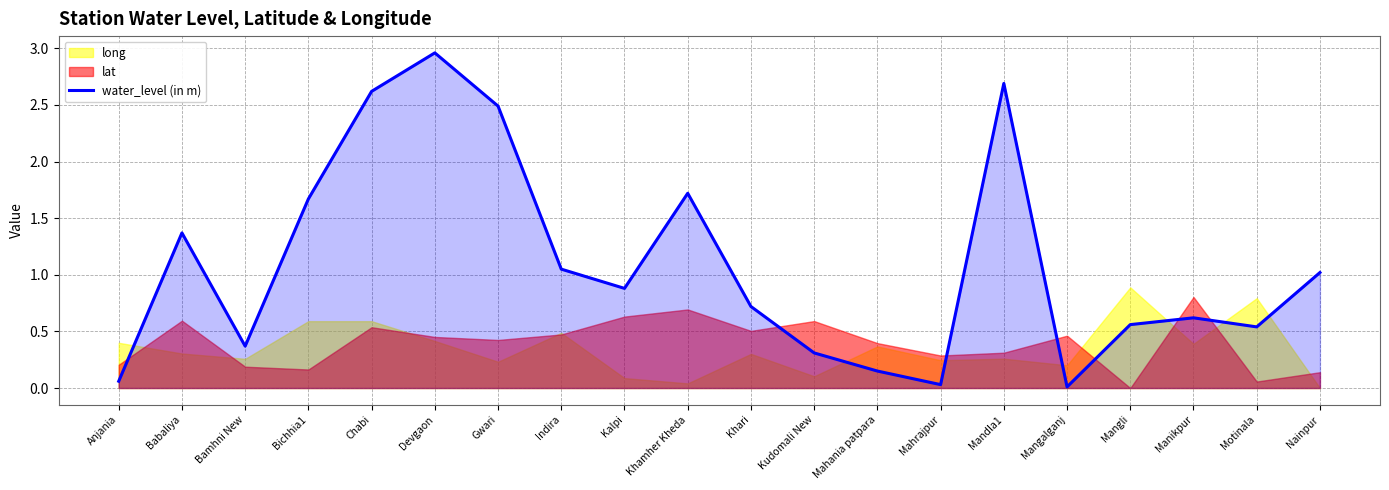

Does the chart display data point markers on the line(s)?

No